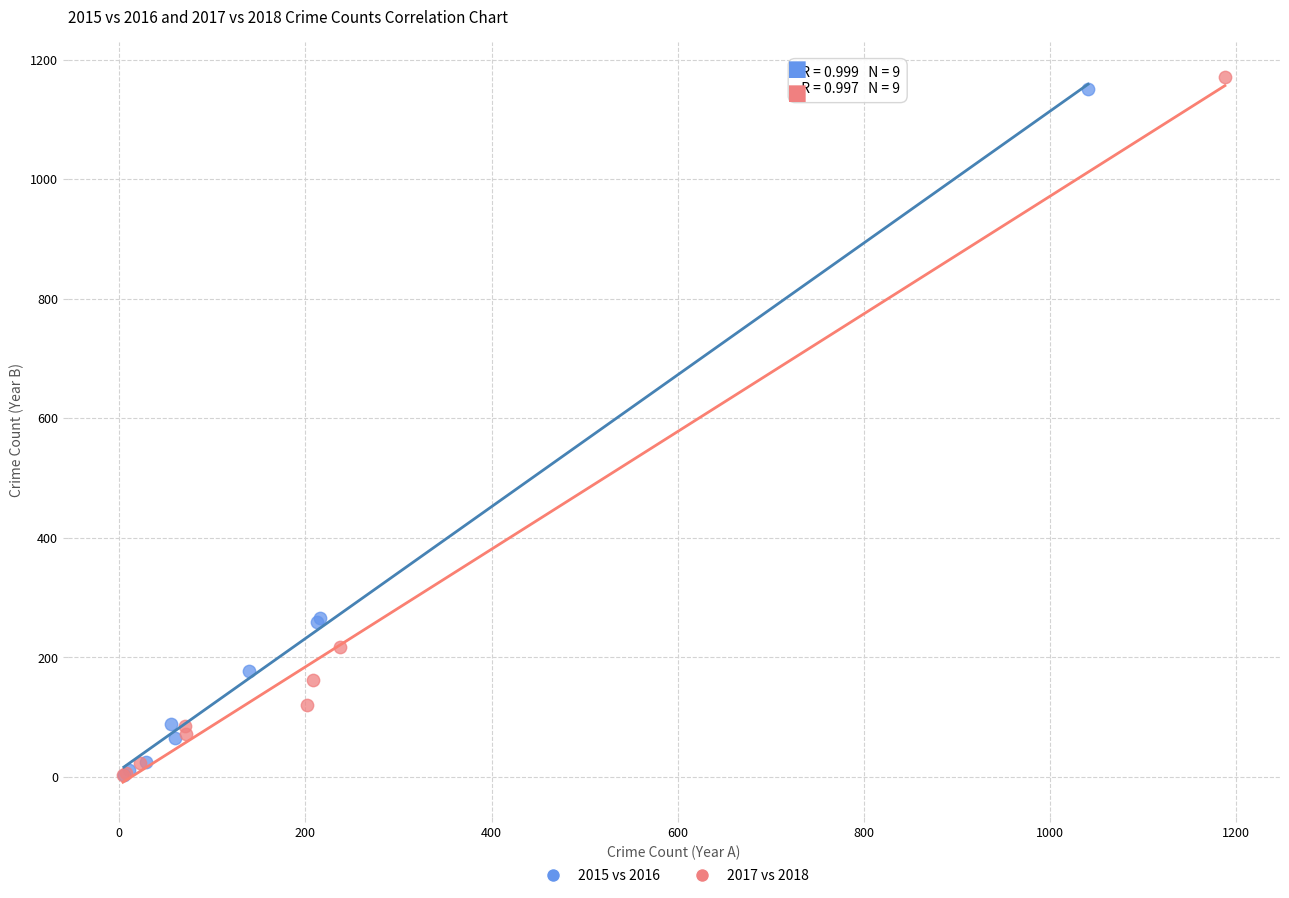

Which series has the largest Y range (max minus min)?

2017 vs 2018